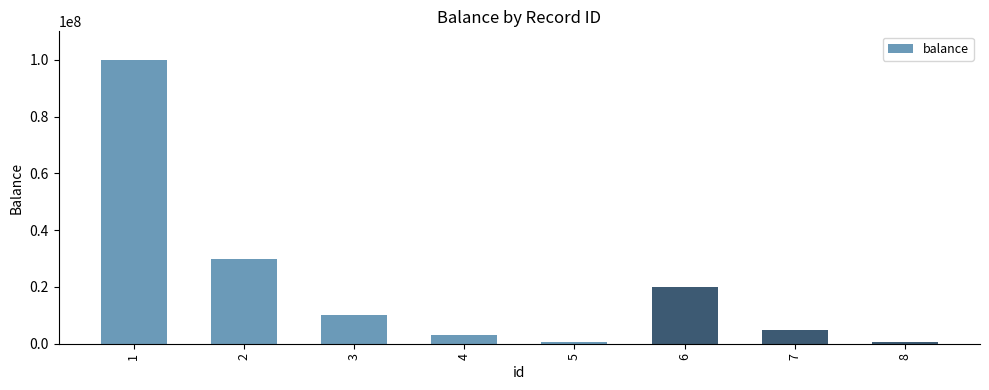

Where is the data nearest to the value 50326412?

2